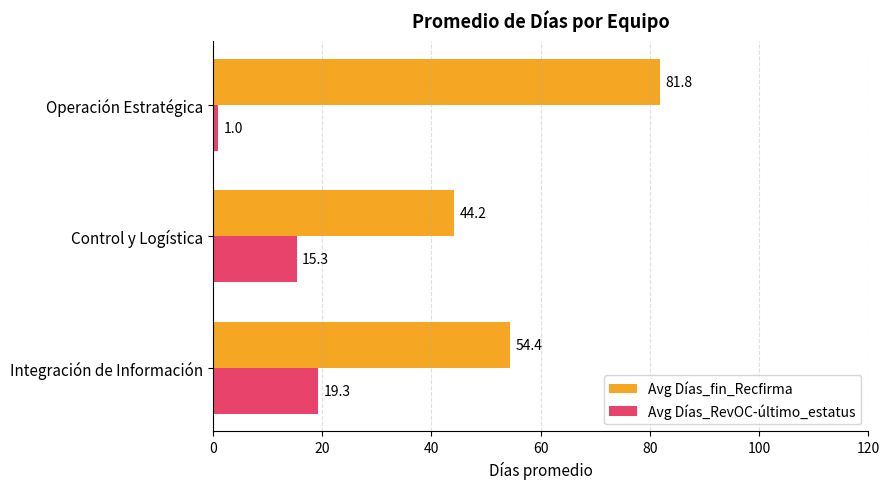

The Avg Días_RevOC-último_estatus series shows 9.7 at Integración de Información. True or false?

False